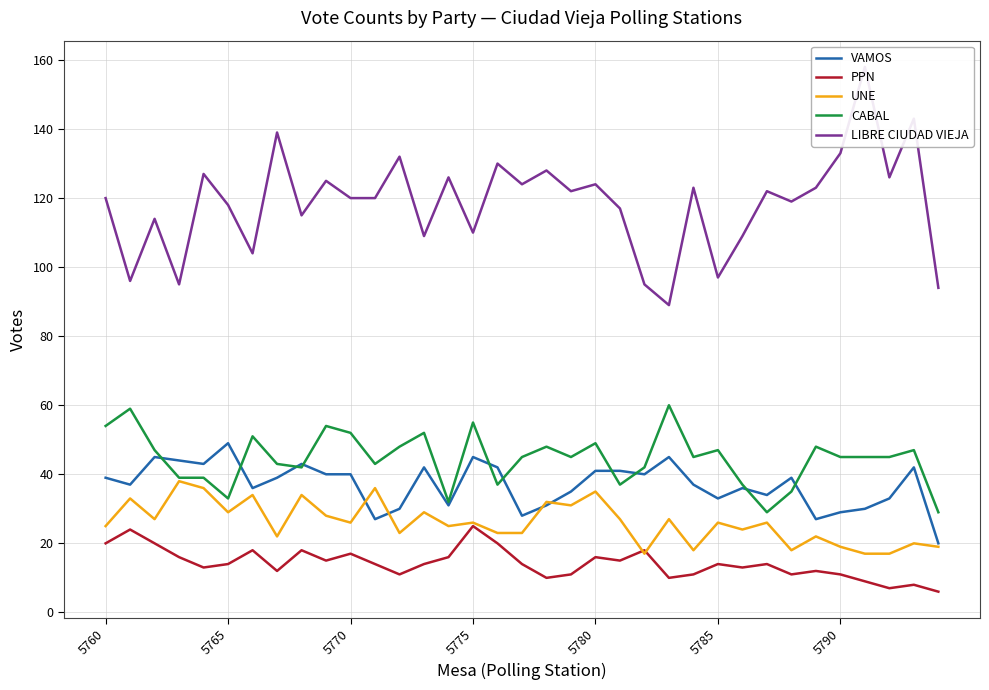

What position from the right is 34?

1